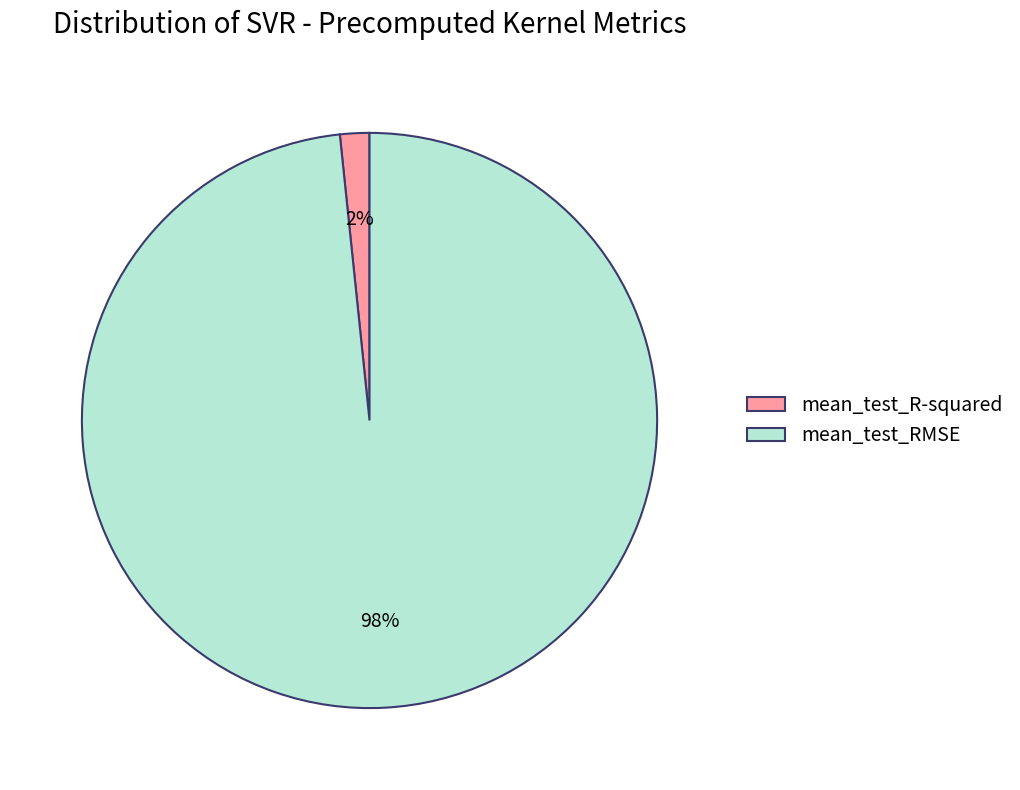

Rank the categories by value from lowest to highest.

mean_test_R-squared, mean_test_RMSE